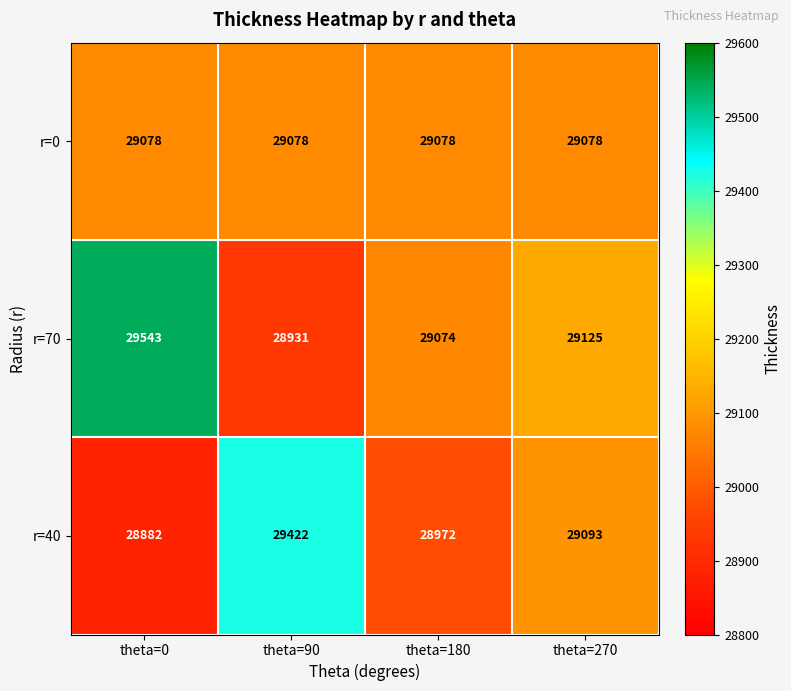

What is the difference between the highest and lowest values at theta=90?

491